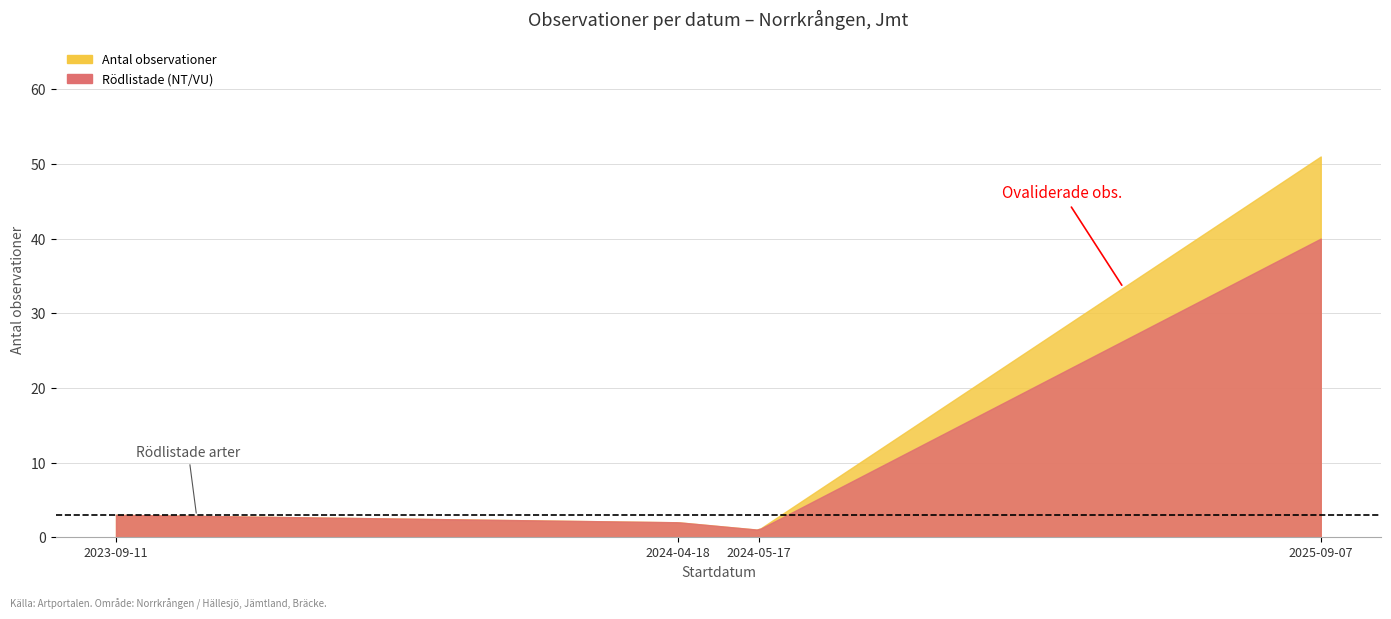

At which label does Rödlistade (NT/VU) first exceed 3?

2025-09-07